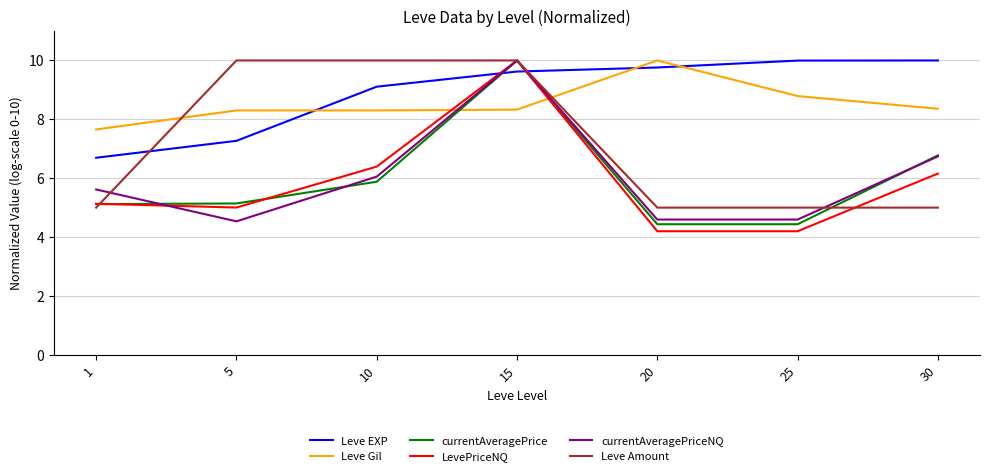

Where is LevePriceNQ nearest to the value 7?

10